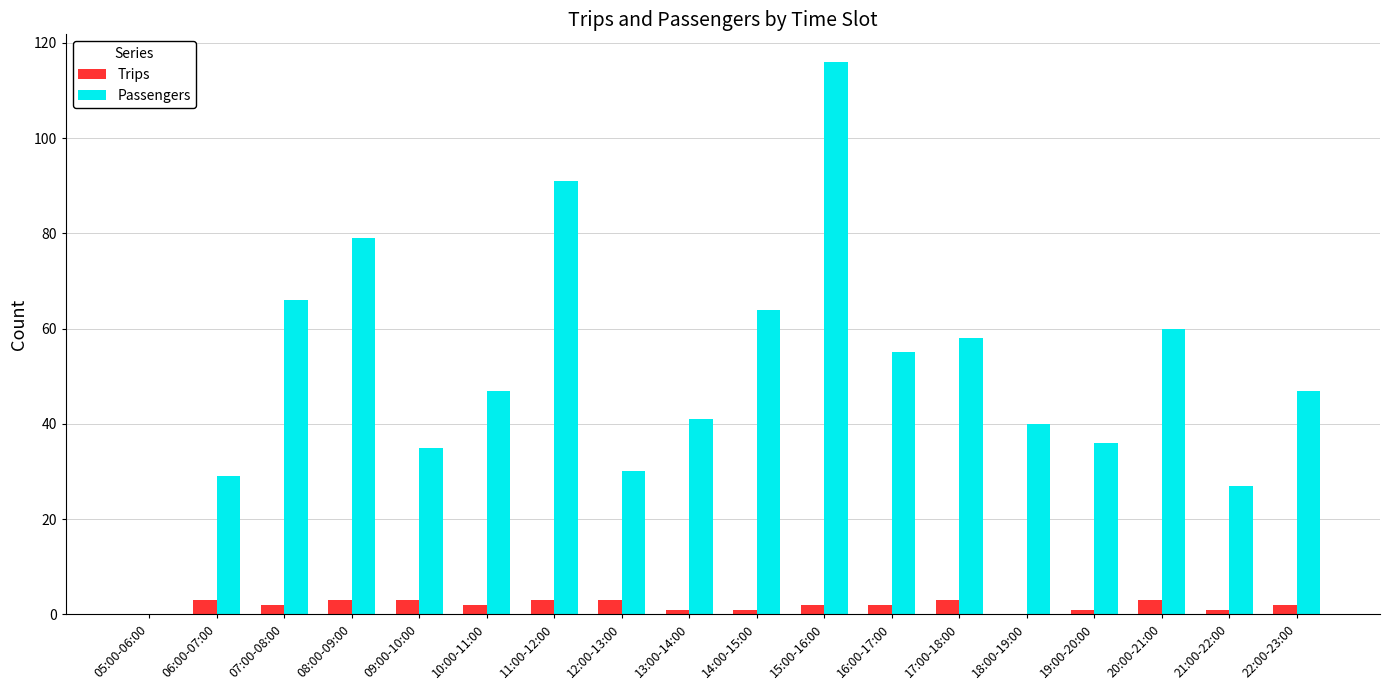

Which category has the highest value across all series?

15:00-16:00